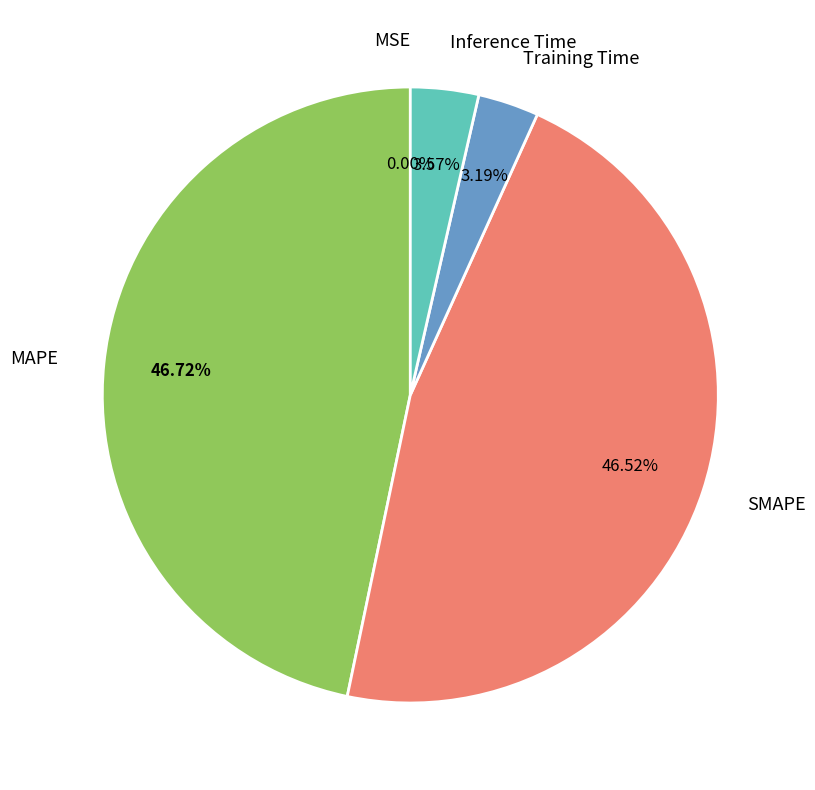

Between Inference Time and MAPE, which is larger?

MAPE